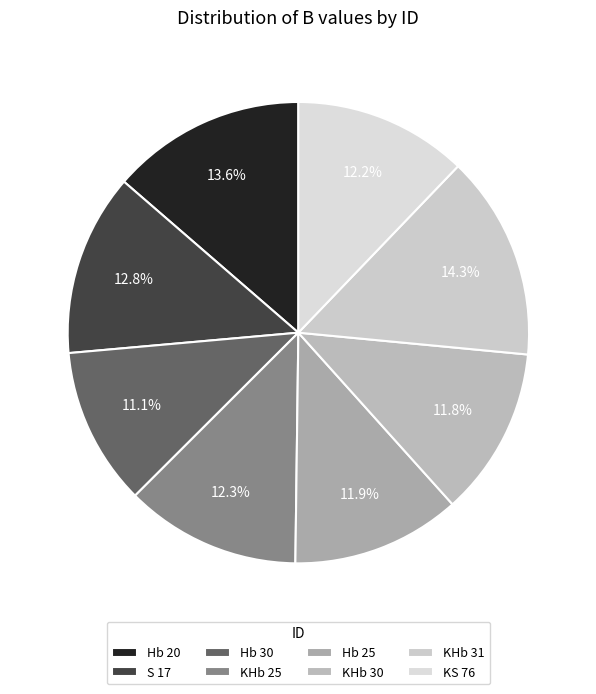

Which has a higher value, S 17 or Hb 30?

S 17